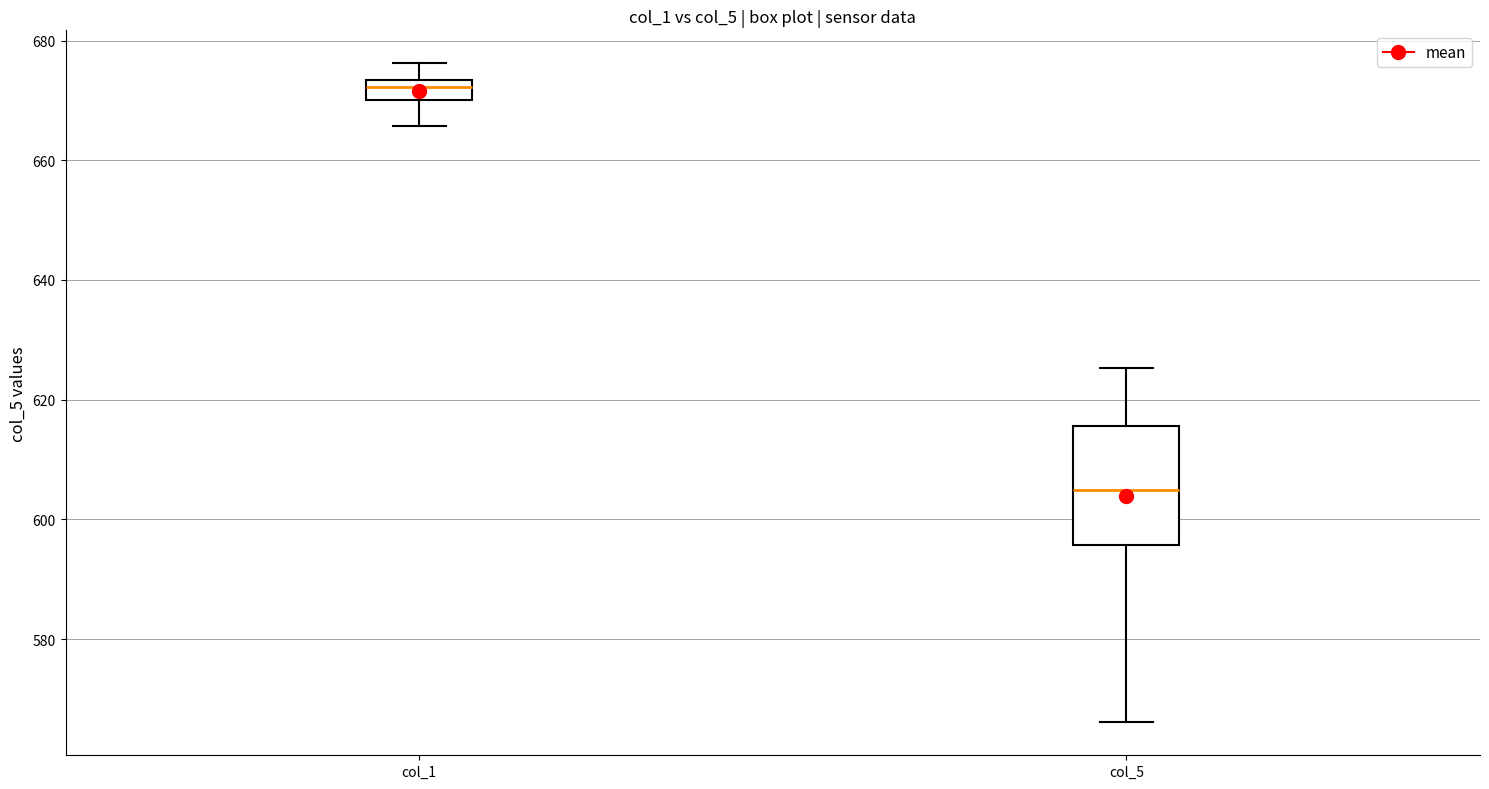

Reading left to right, transcribe this box plot: for each box, give where its median line is, the range the box spans, and where its two whiskers end, as read against the y-axis. The values are not printed on the chart, so give them approximately, as read against the axis.

col_1: median 672, box 670 to 674, whiskers 666 to 676
col_5: median 604, box 596 to 616, whiskers 566 to 626